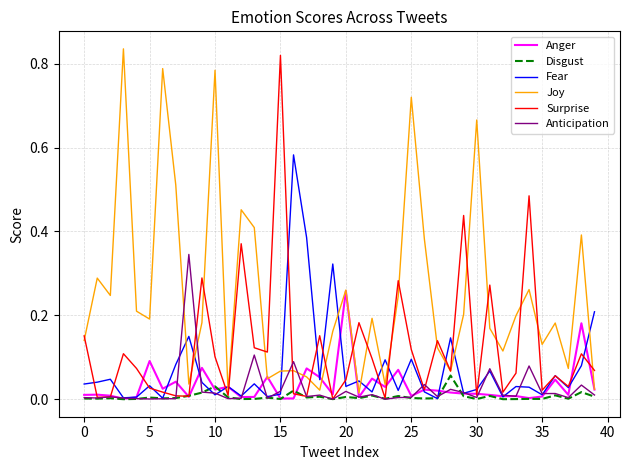

Which series has the largest total across all categories?

Joy